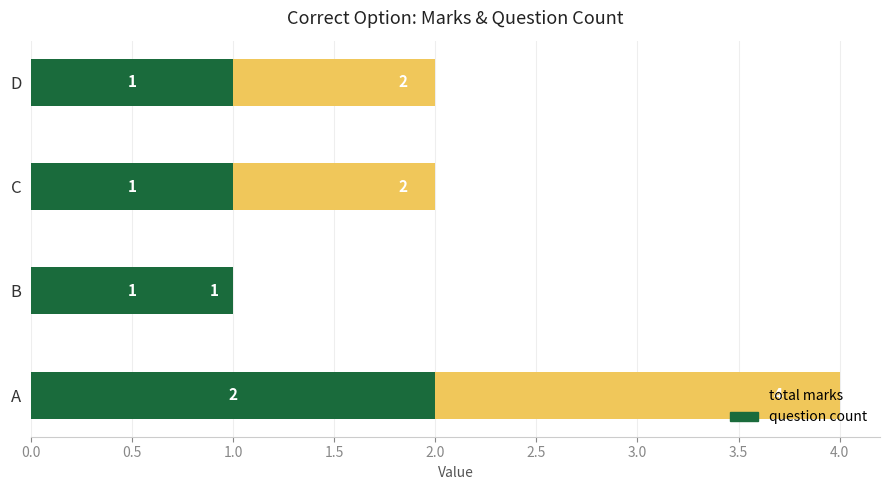

How many bars are there in total?

8